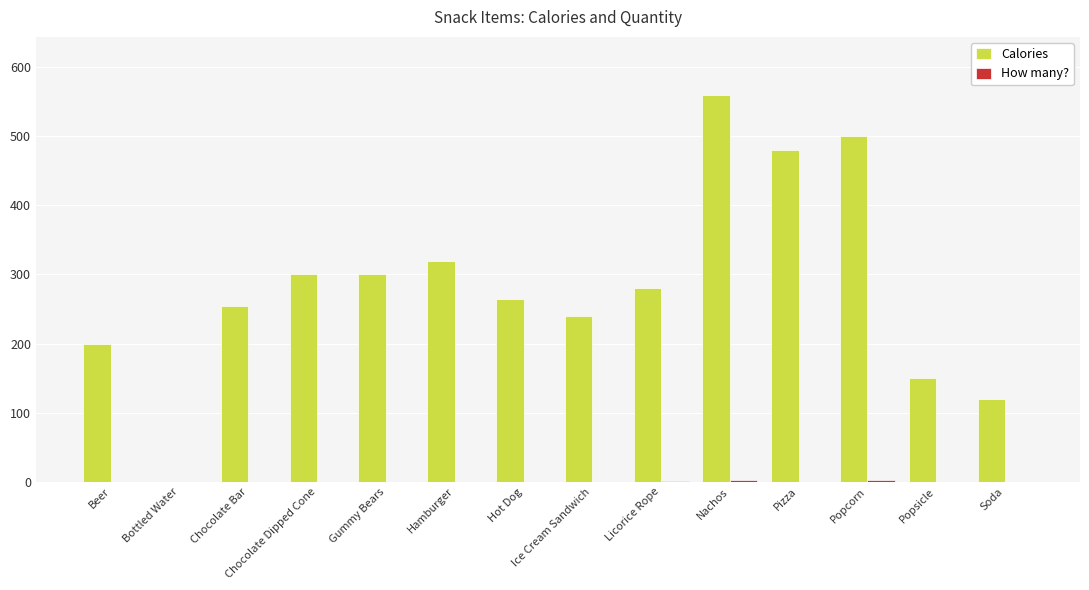

Which series changed the most between Bottled Water and Hamburger?

Calories